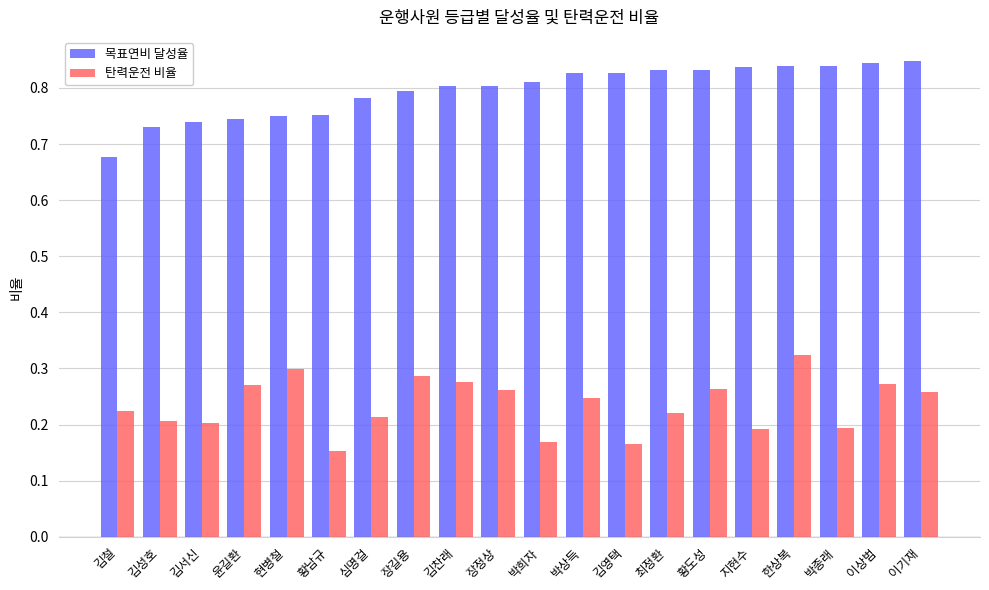

How many 탄력운전 비율 values are between 0 and 1?

20